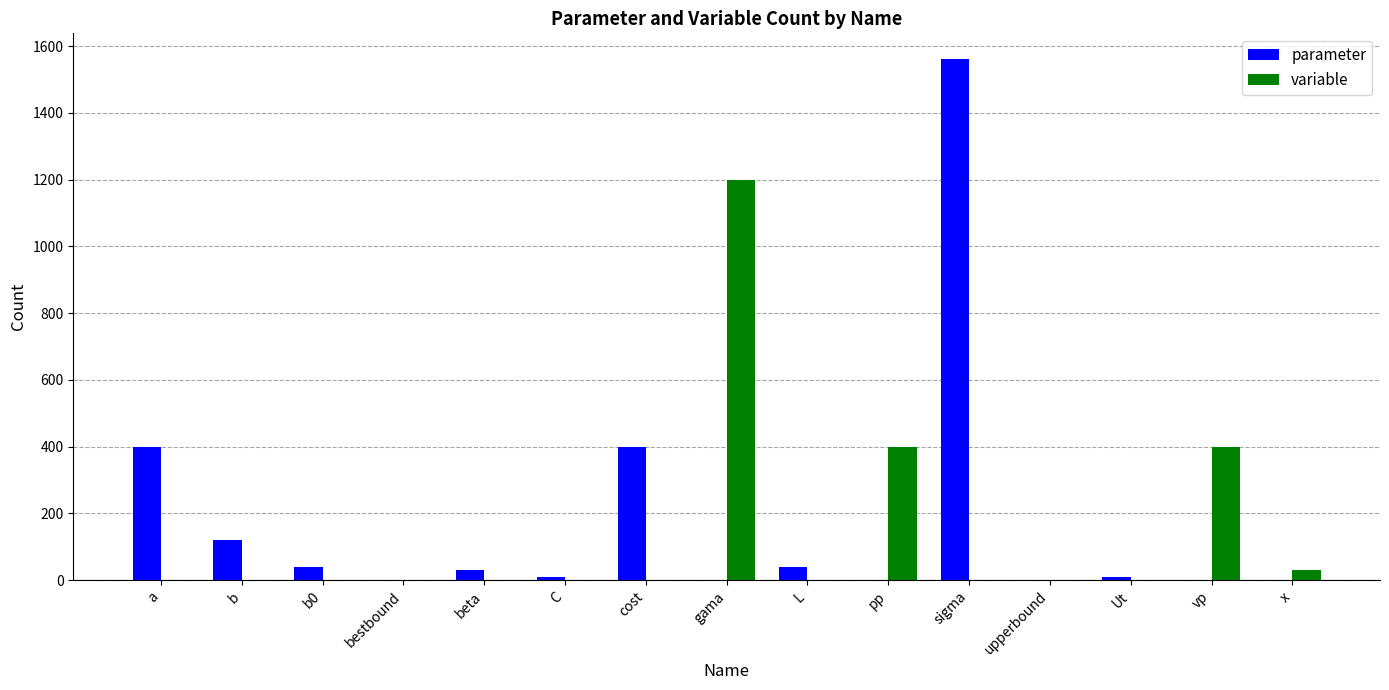

What are all the series names shown in the legend?

parameter, variable